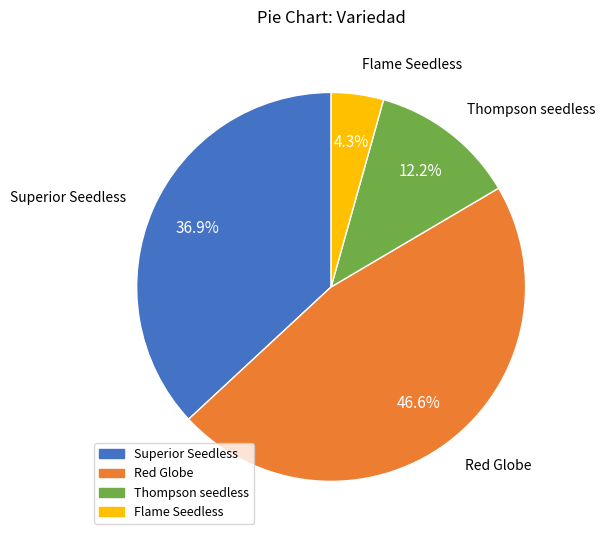

What percentage is the Thompson seedless slice, to the nearest percent?

12%